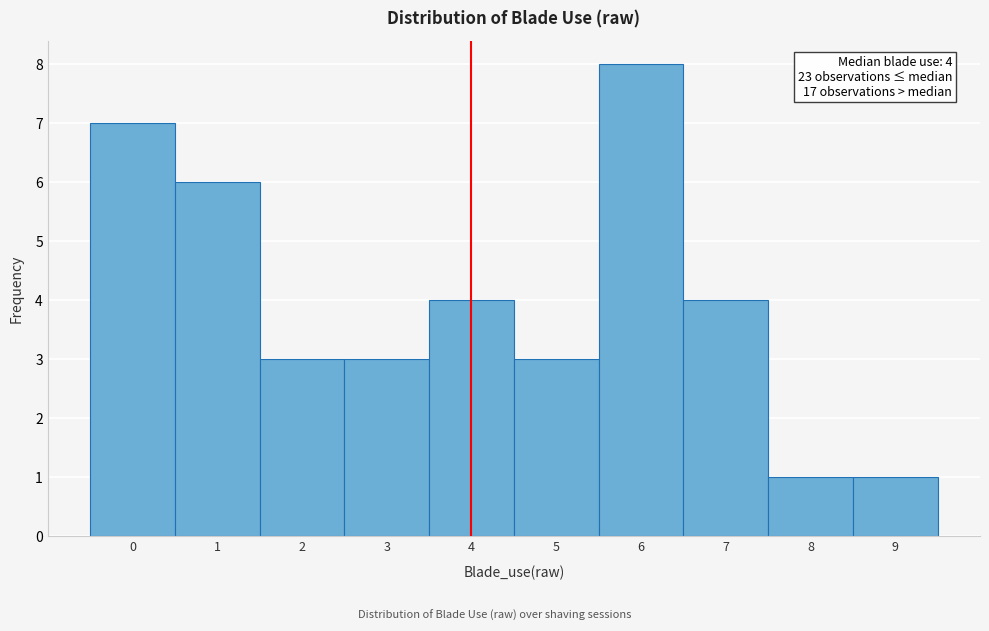

Which range on the x-axis has the tallest bar?

5.5 to 6.5